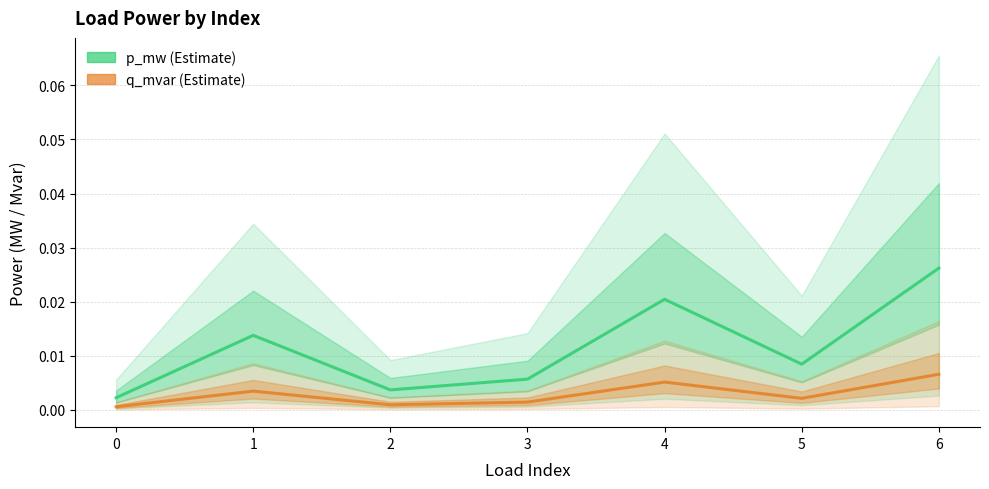

Which series has the widest spread of values?

p_mw